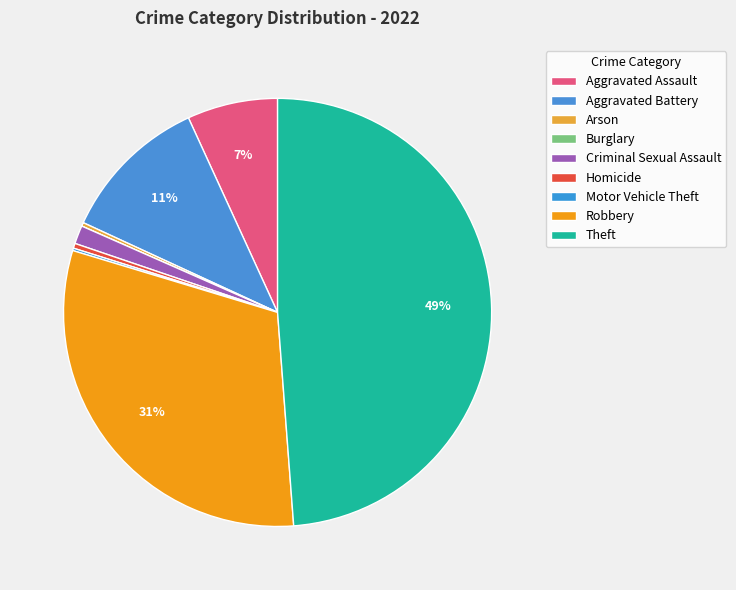

Rank the categories by value from highest to lowest.

Theft, Robbery, Aggravated Battery, Aggravated Assault, Criminal Sexual Assault, Homicide, Arson, Motor Vehicle Theft, Burglary